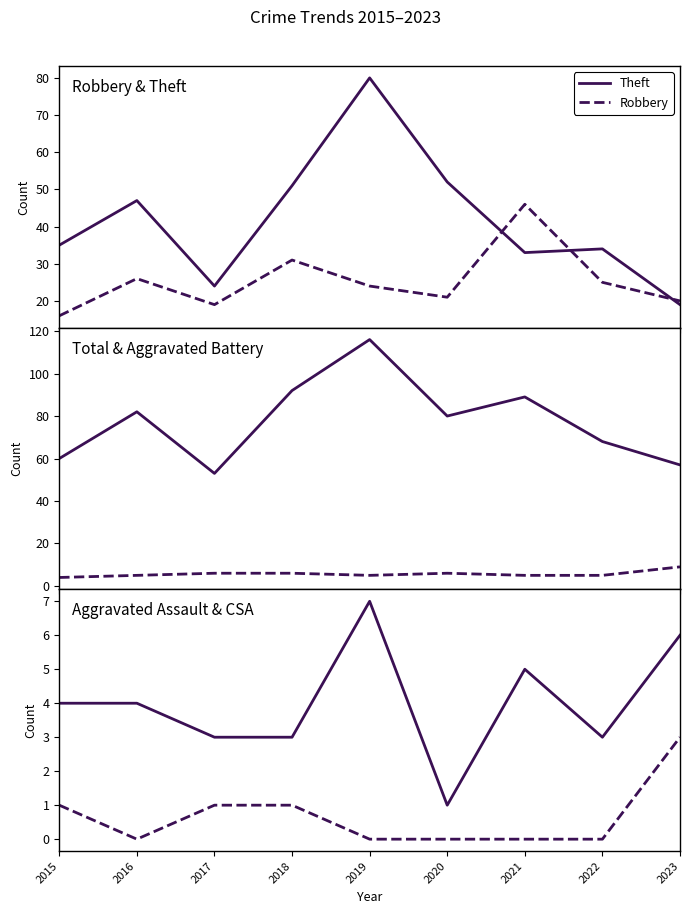

What is the sum of all Total values?

697